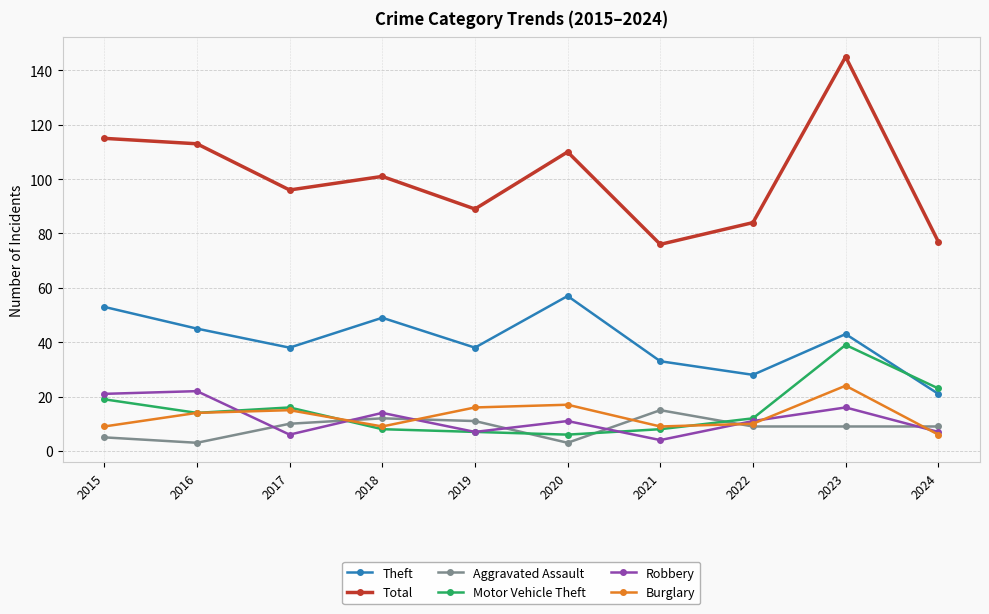

The value of Aggravated Assault at 2022 is 14. True or false?

False